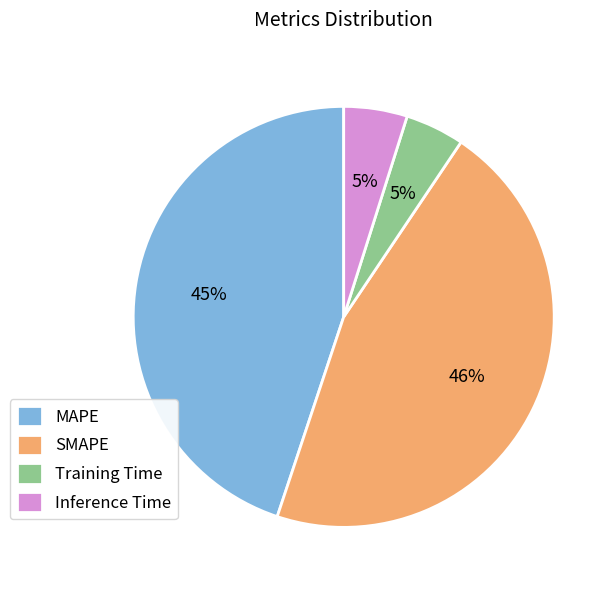

What is the ratio of the value at SMAPE to the value at MAPE?

1.0